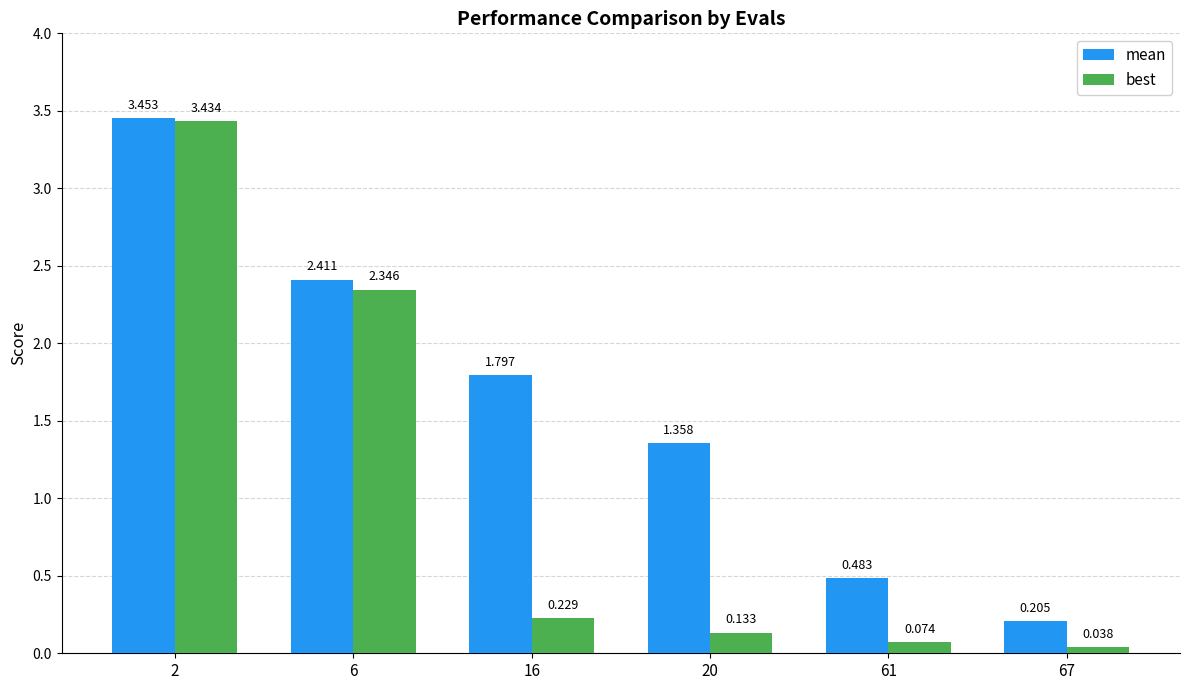

What is the sum of the mean values at 67 and 20?

1.6